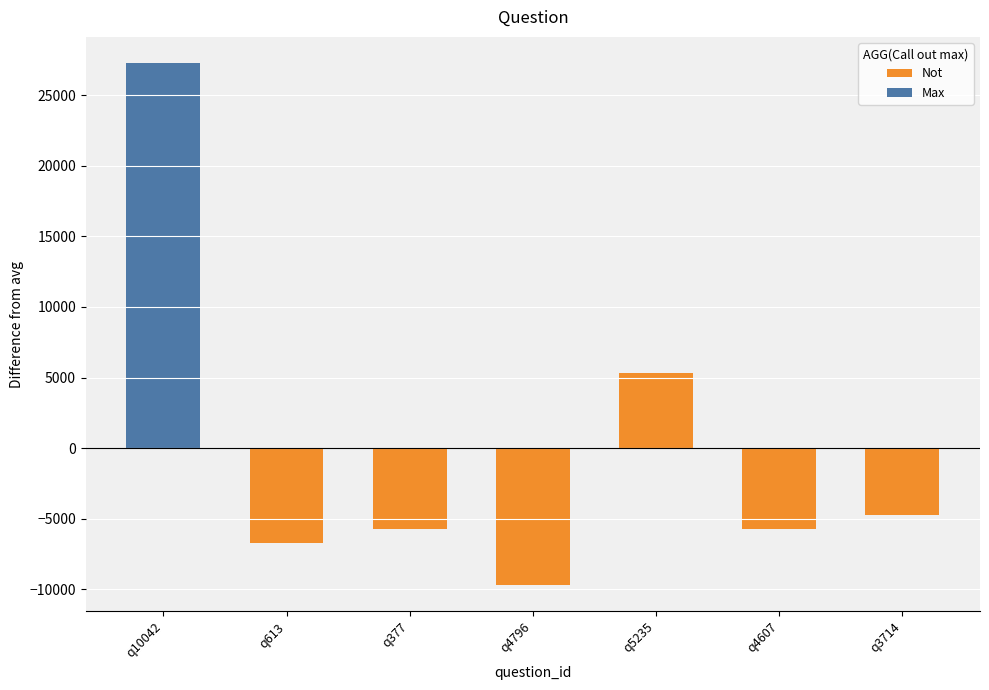

What is the total value across all series at q5235?

5285.7